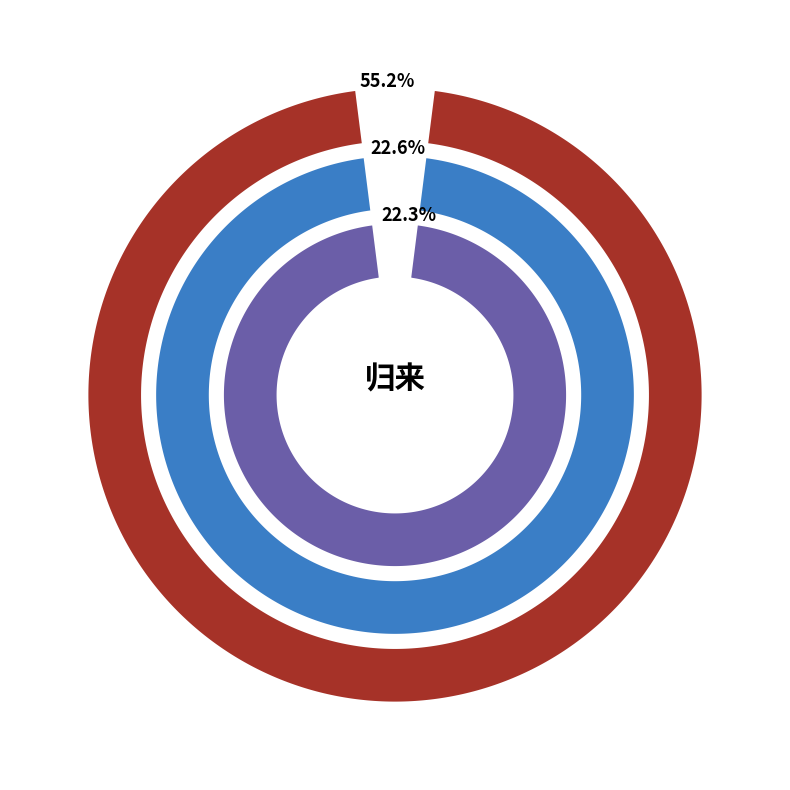

What percentage is NOT represented by 杂兴·吴蜀归来兴寄遐?

77.4%